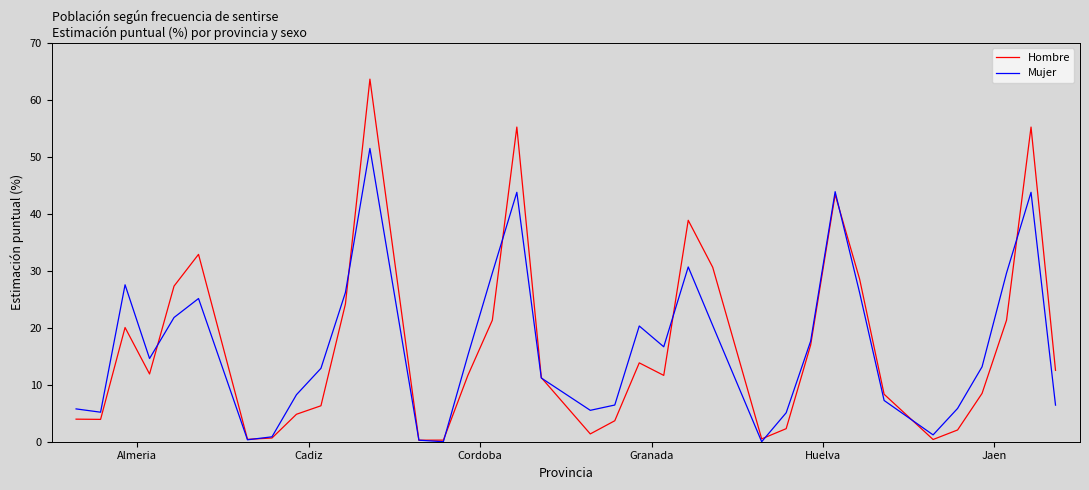

True or false: Hombre and Mujer intersect in this chart.

True